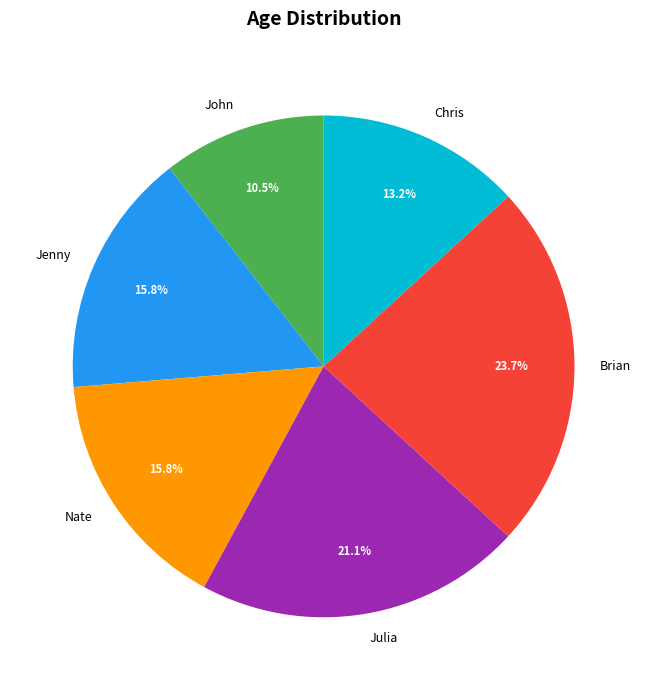

Do Chris and Jenny together represent more than half of the pie?

No